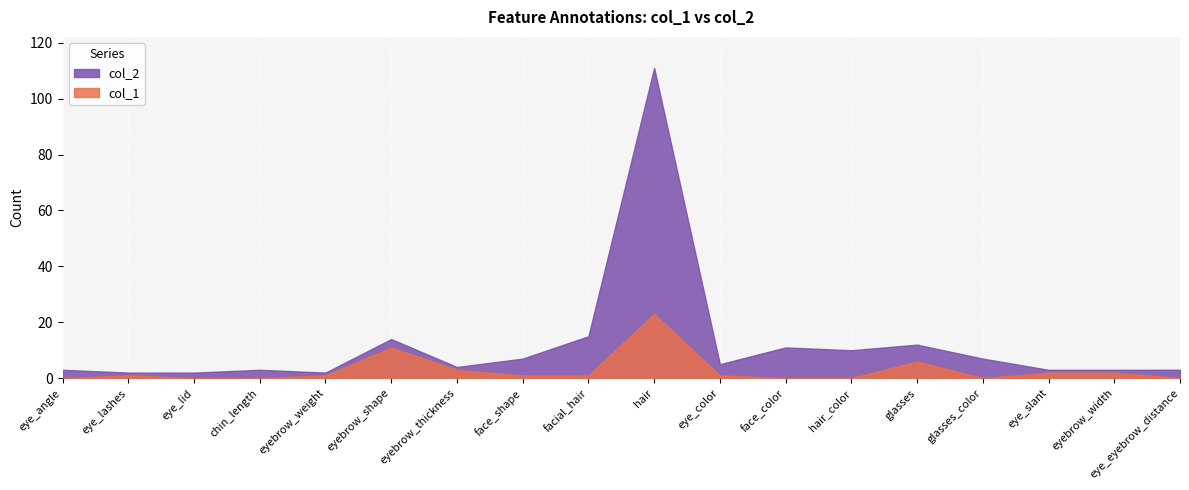

How many data points does each series have?

18